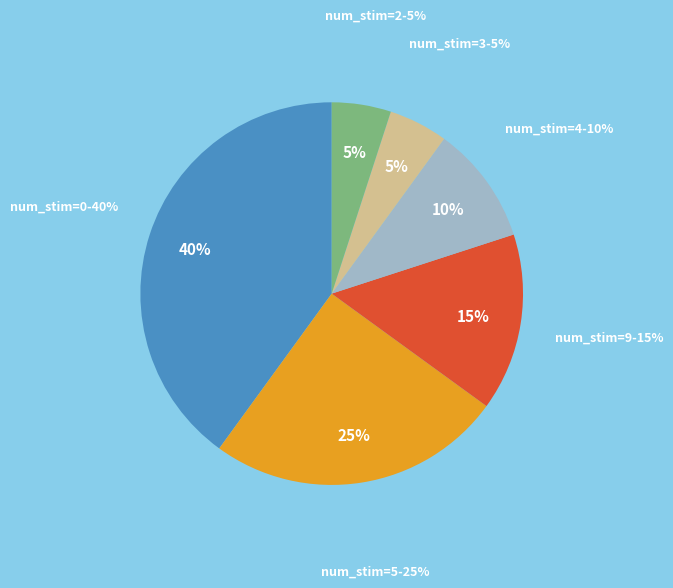

The 2 slice represents 5% of the pie. True or false?

True